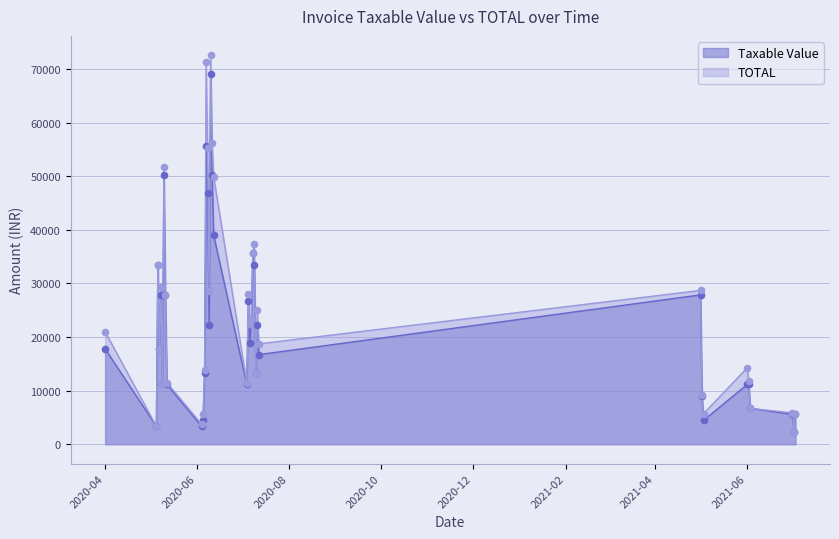

Which series has the largest Y range (max minus min)?

TOTAL